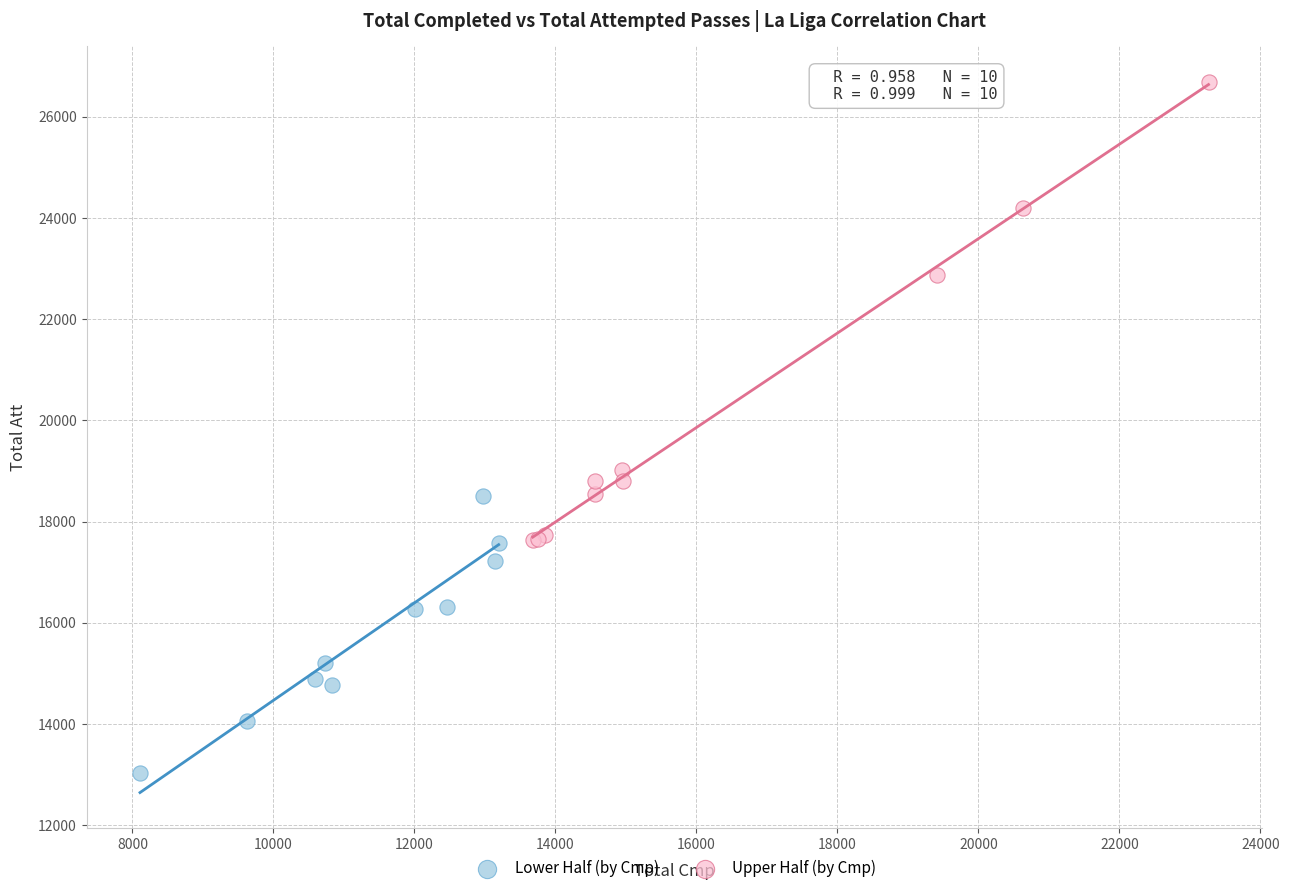

Which series has the widest spread of Y values?

Upper Half (by Cmp)